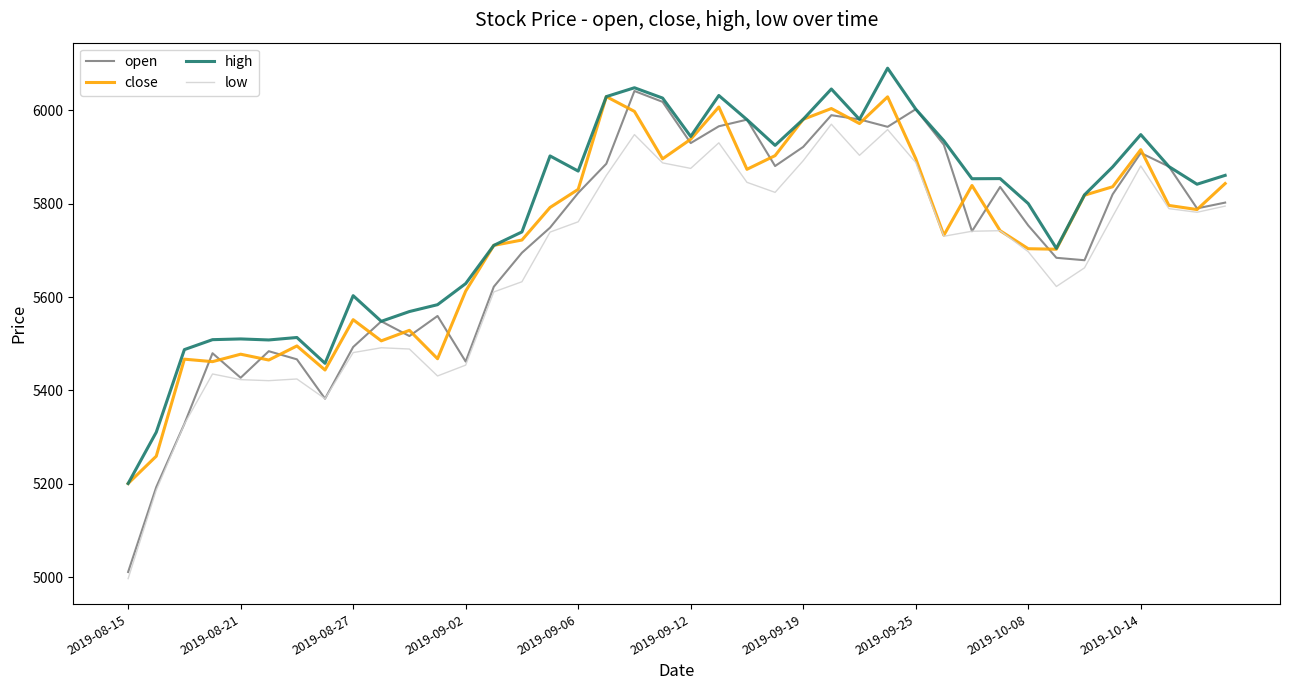

What is the difference between the maximum and minimum values in the close series?

827.9